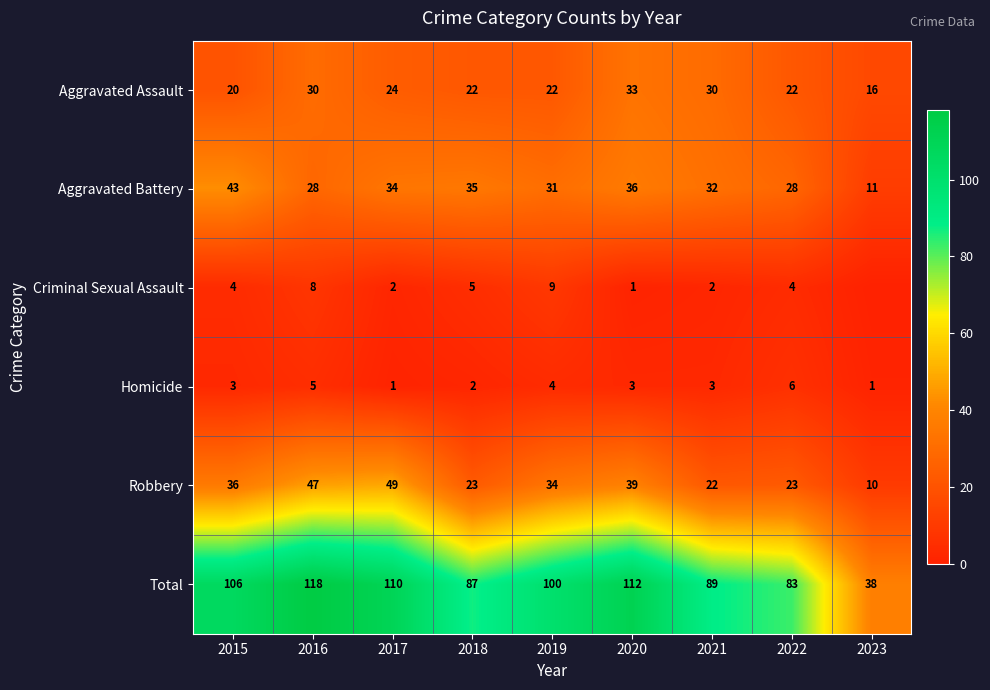

How many series are shown in this chart?

6